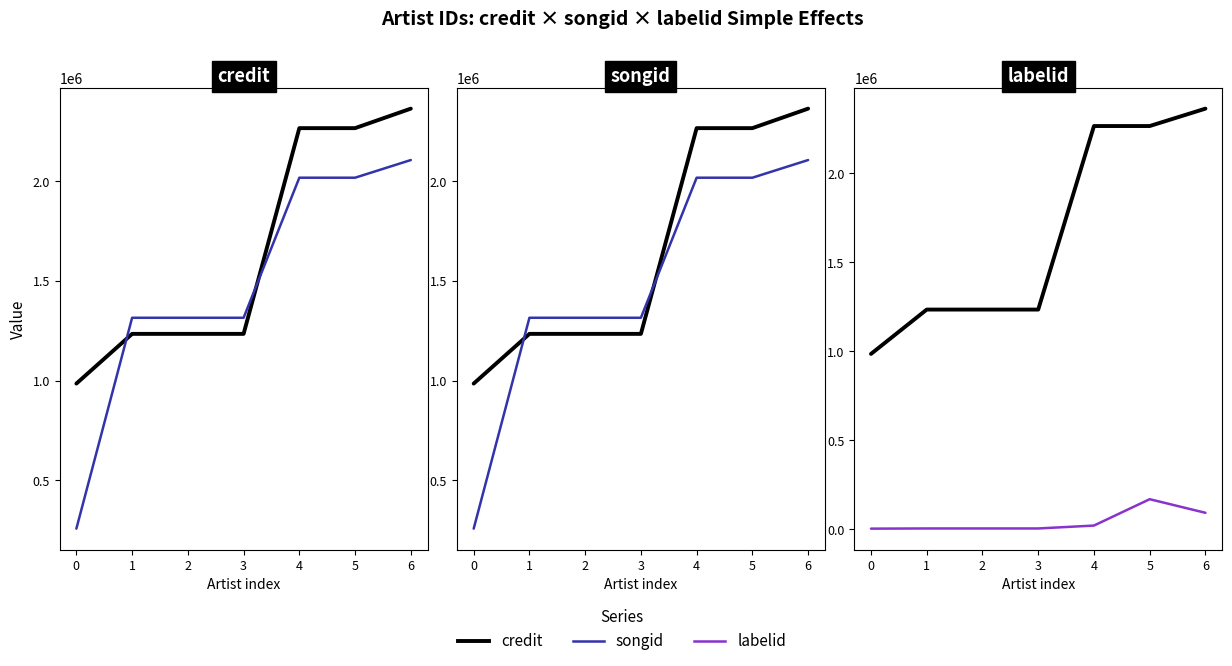

Rank the categories by credit value from highest to lowest.

6, 5, 4, 1, 2, 3, 0